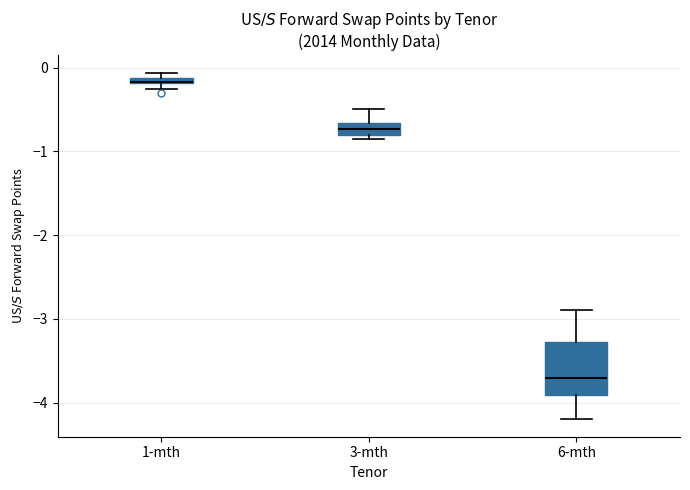

Where is the upper edge of the box for 6-mth on the y-axis? The values are not printed on the chart, so give them approximately, as read against the axis.

-3.3